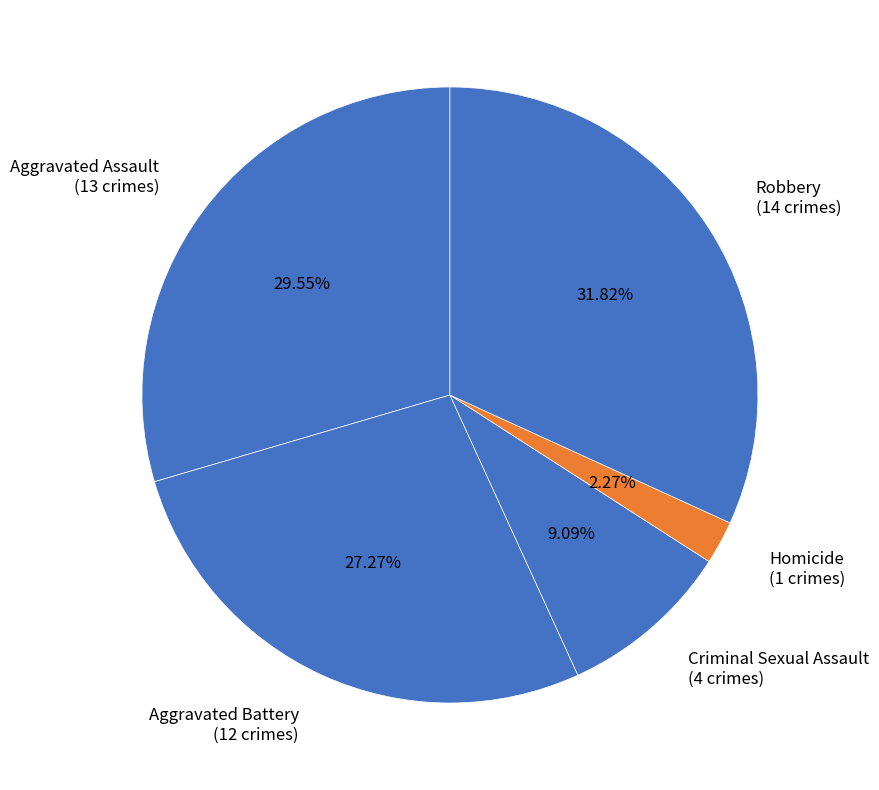

Which category has the smallest portion of the pie?

Homicide